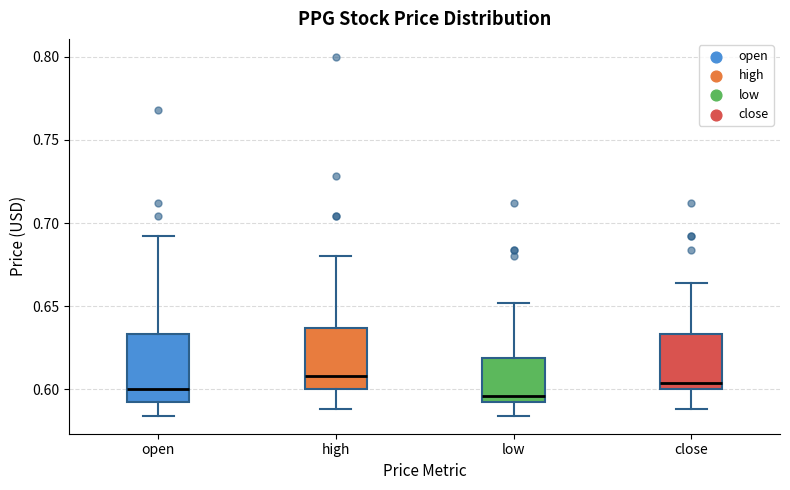

Reading left to right, transcribe this box plot: for each box, give where its median line is, the range the box spans, and where its two whiskers end, as read against the y-axis. The values are not printed on the chart, so give them approximately, as read against the axis.

open: median 0.600, box 0.590 to 0.635, whiskers 0.585 to 0.690
high: median 0.610, box 0.600 to 0.635, whiskers 0.590 to 0.680
low: median 0.595, box 0.590 to 0.620, whiskers 0.585 to 0.650
close: median 0.605, box 0.600 to 0.635, whiskers 0.590 to 0.665